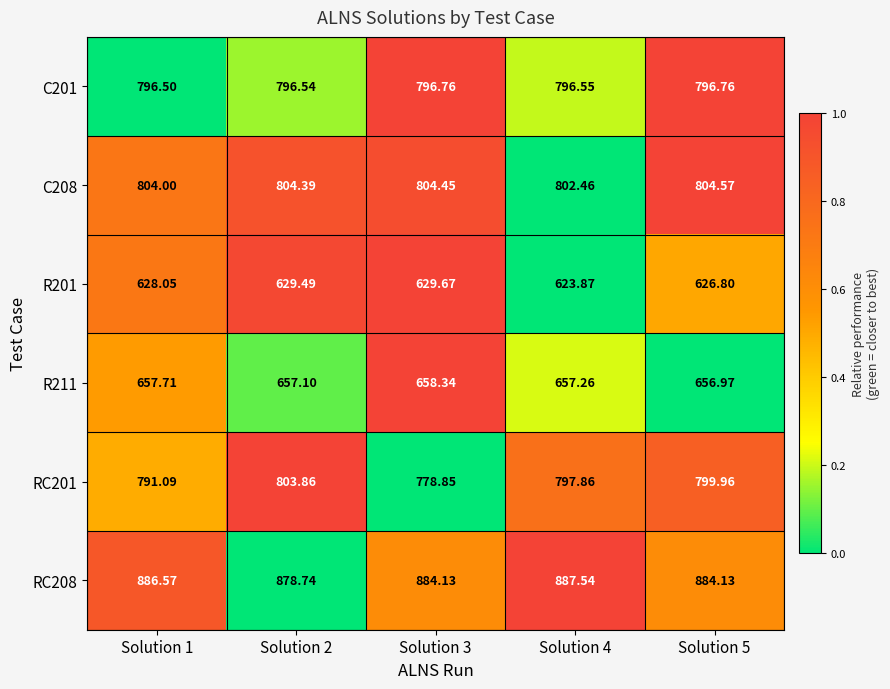

How many distinct data groups are displayed?

6